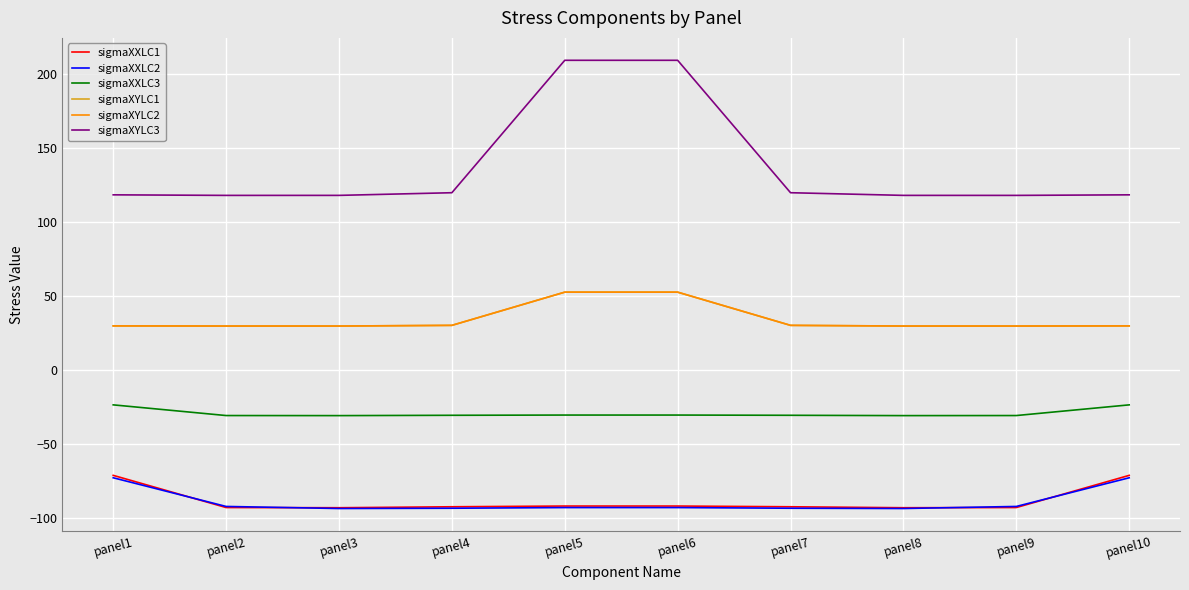

Does the chart have visible grid lines?

Yes